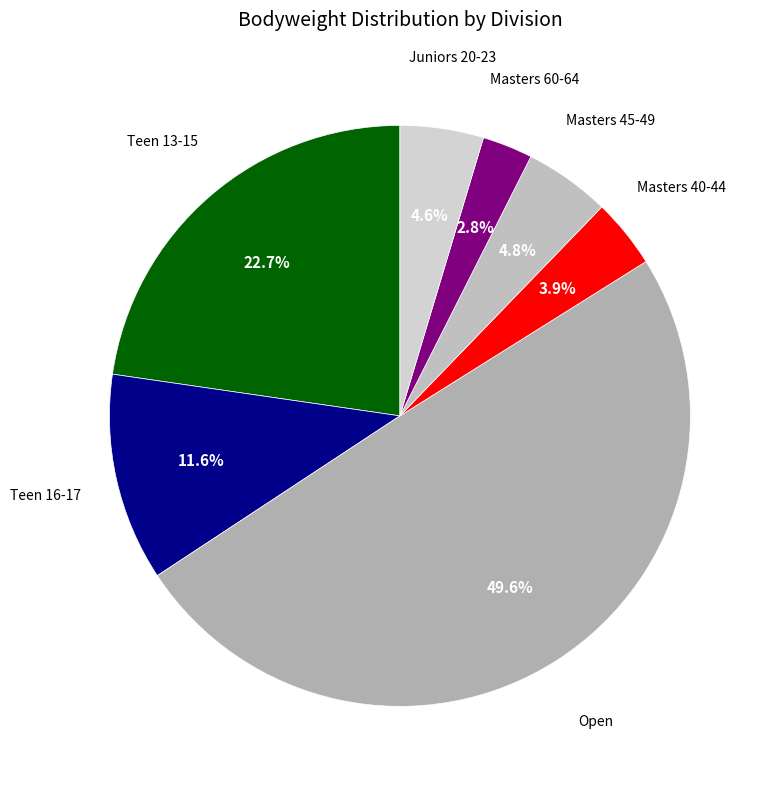

Count the number of slices in the pie.

7